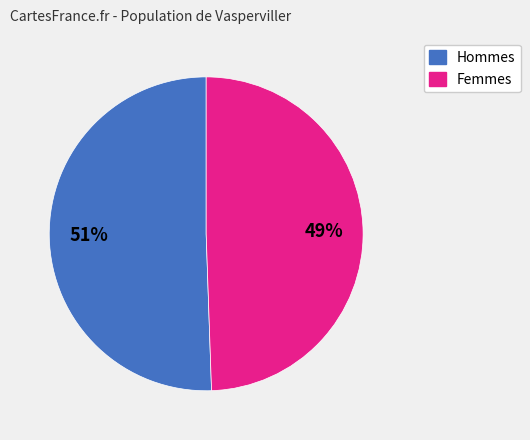

Combined, do Femmes and Hommes account for over 50%?

Yes